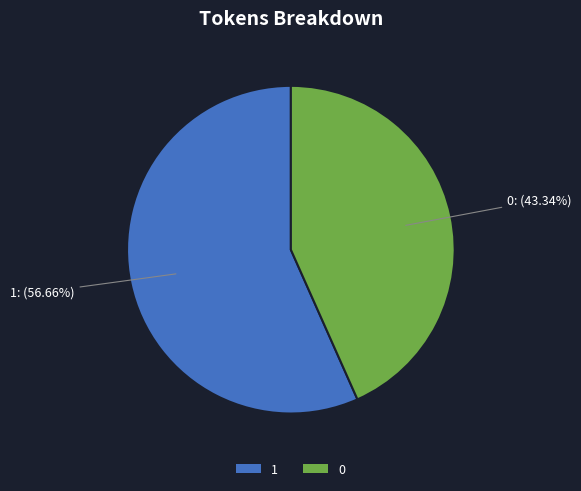

How many slices are in this pie chart?

2